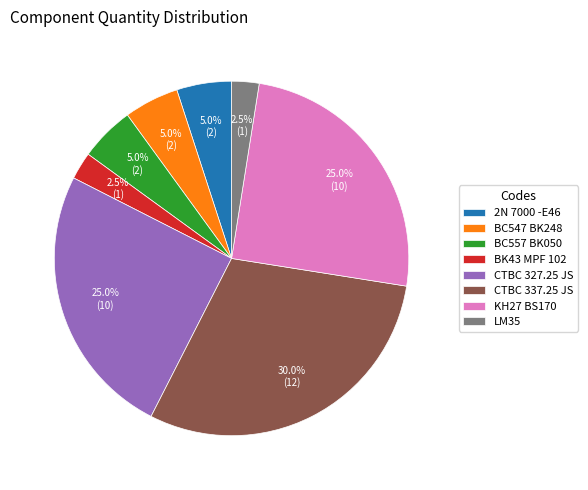

Which category has the biggest portion of the pie?

CTBC 337.25 JS